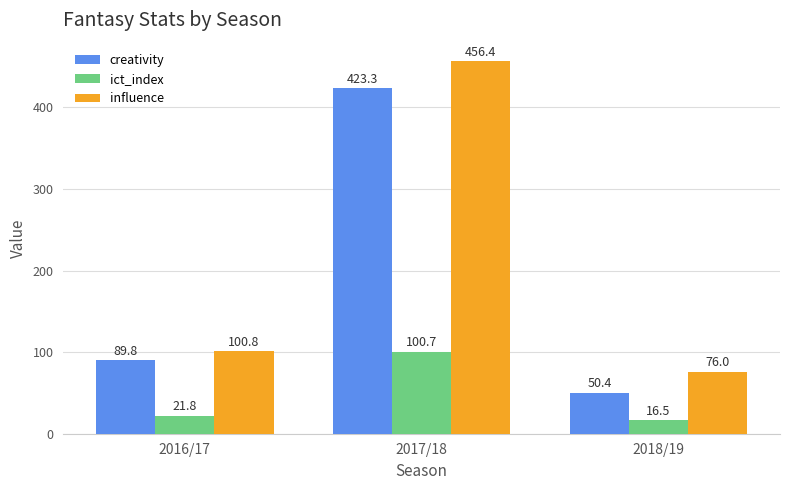

Is the value of influence at 2018/19 greater than the value of ict_index at 2018/19?

Yes